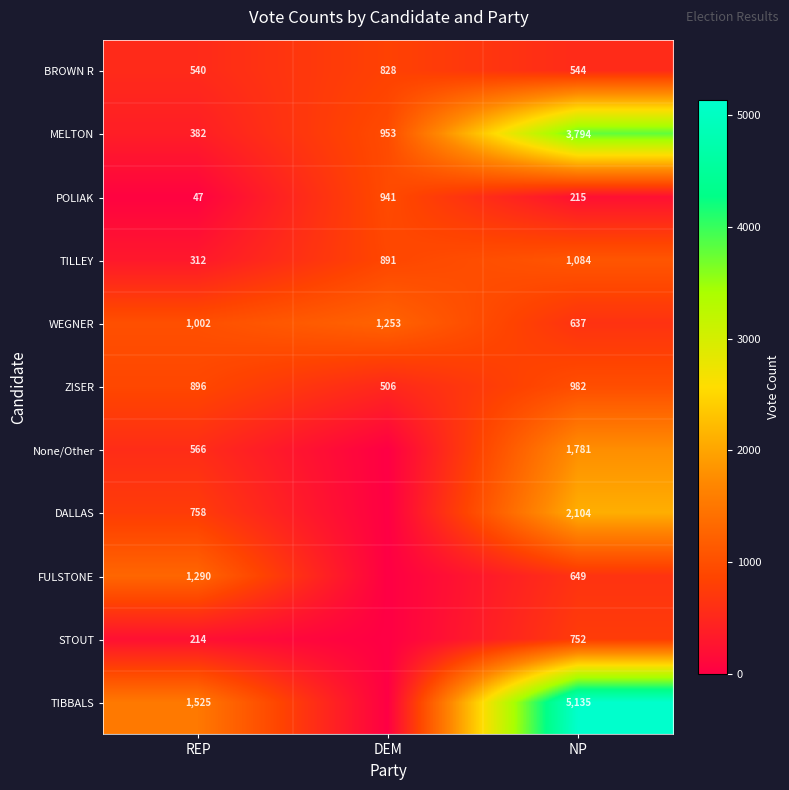

How many values in the BROWN R series are below 544?

1